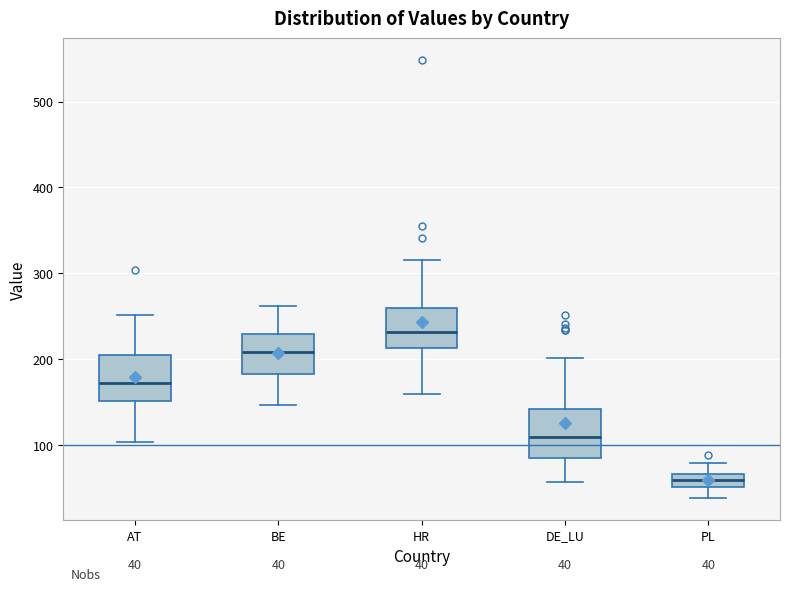

Which box has the lowest median line?

PL